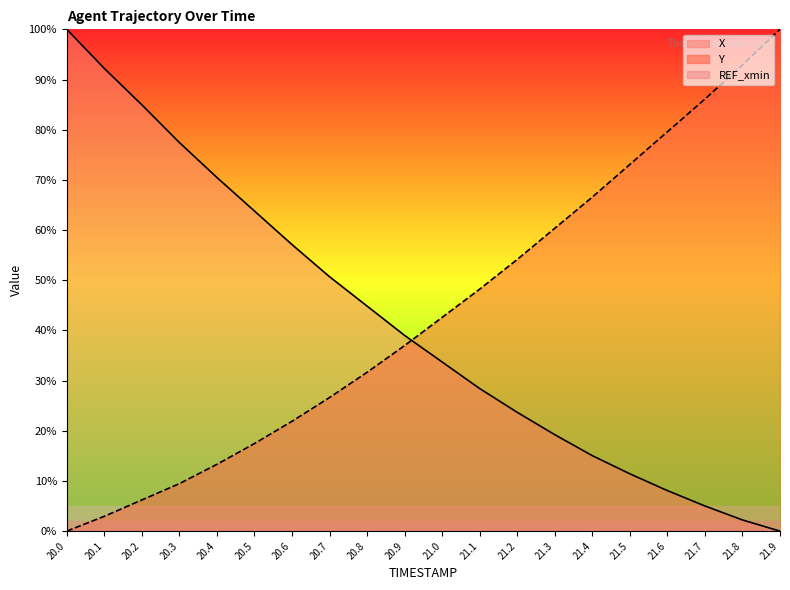

Between 20.2 and 20.5, which series saw the biggest shift?

X_line